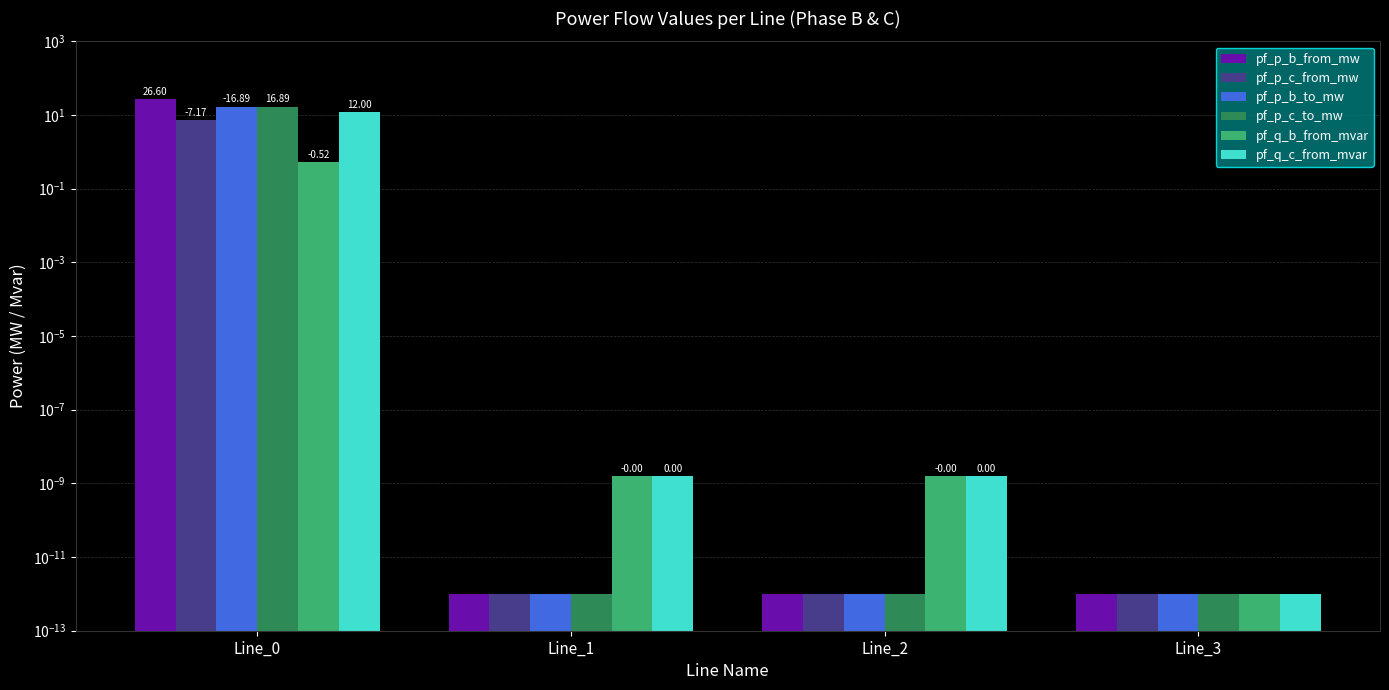

At how many categories does at least one series exceed 7?

1